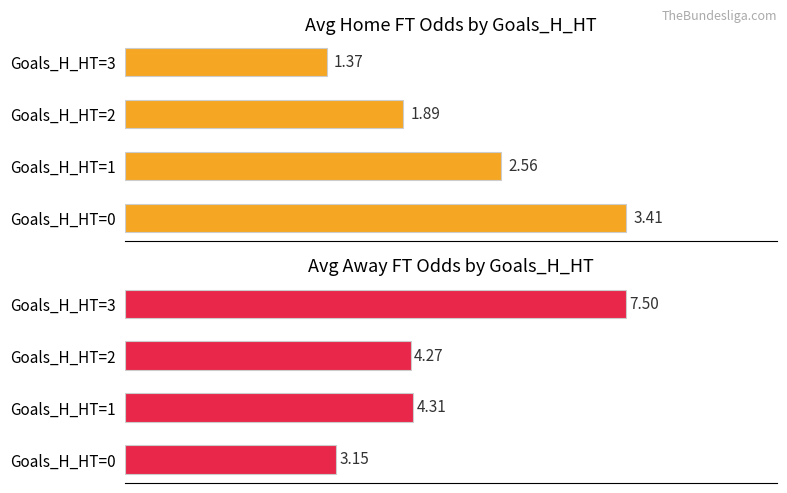

What is the value of the Avg Odd_H_FT bar at the 3rd from the left?

1.9